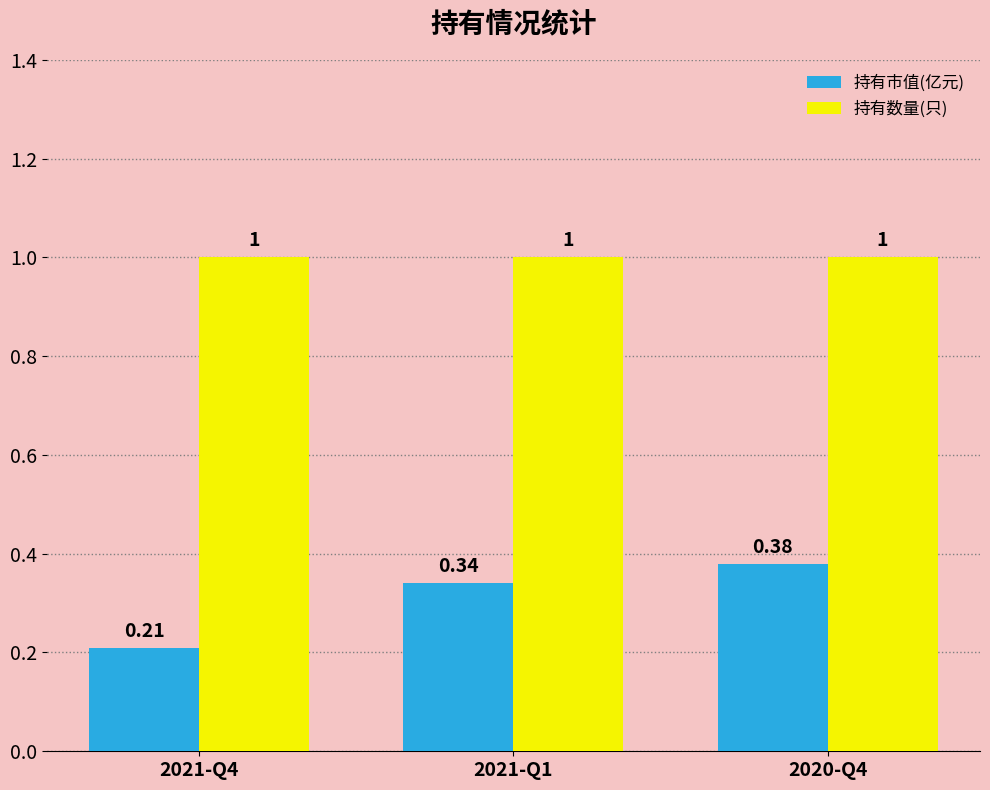

Between 2021-Q4 and 2021-Q1, which series saw the biggest shift?

持有市值(亿元)